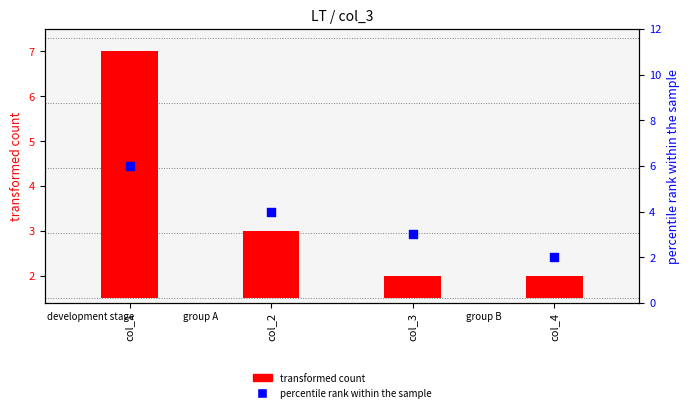

At how many categories does at least one series exceed 3?

2